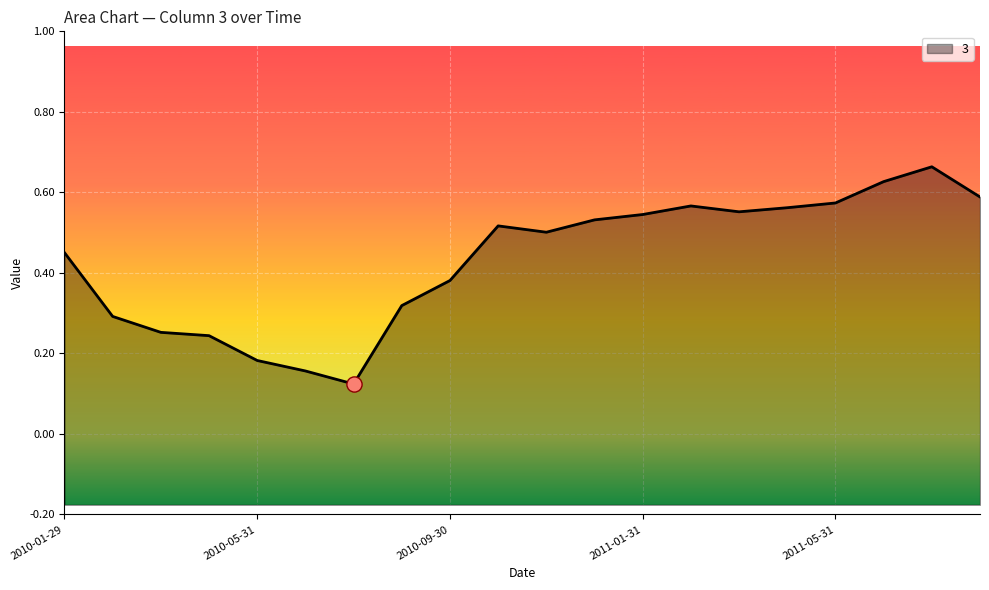

Which has a higher value, 2010-09-30 or 2010-01-29?

2010-01-29